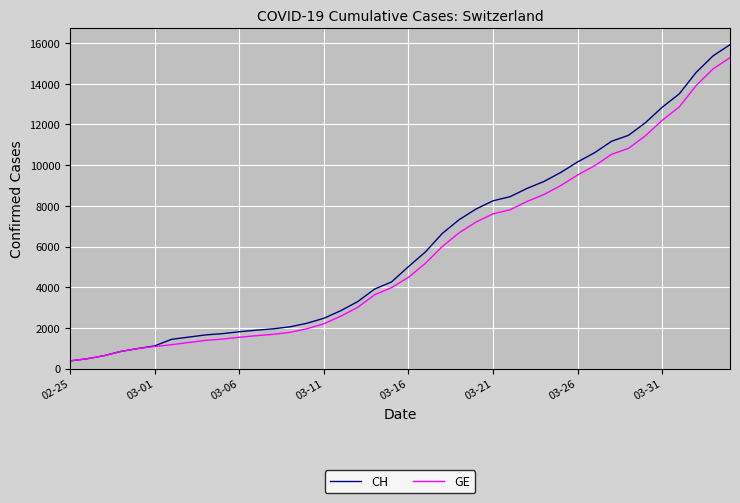

What is the smallest value displayed?

375